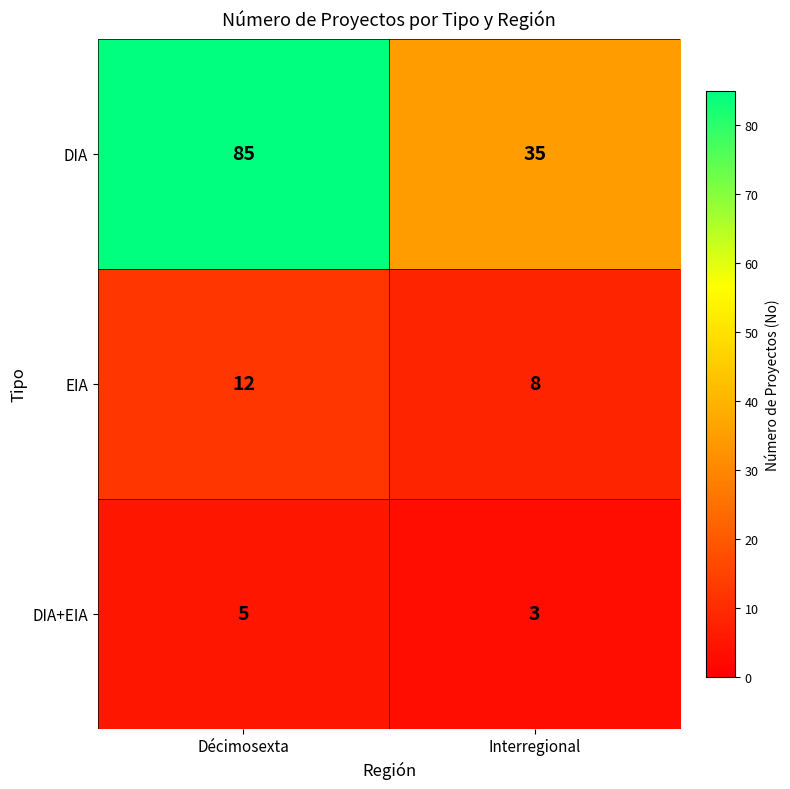

Reading left to right, extract all data points from this chart.

DIA: 85	35
EIA: 12	8
DIA+EIA: 5	3